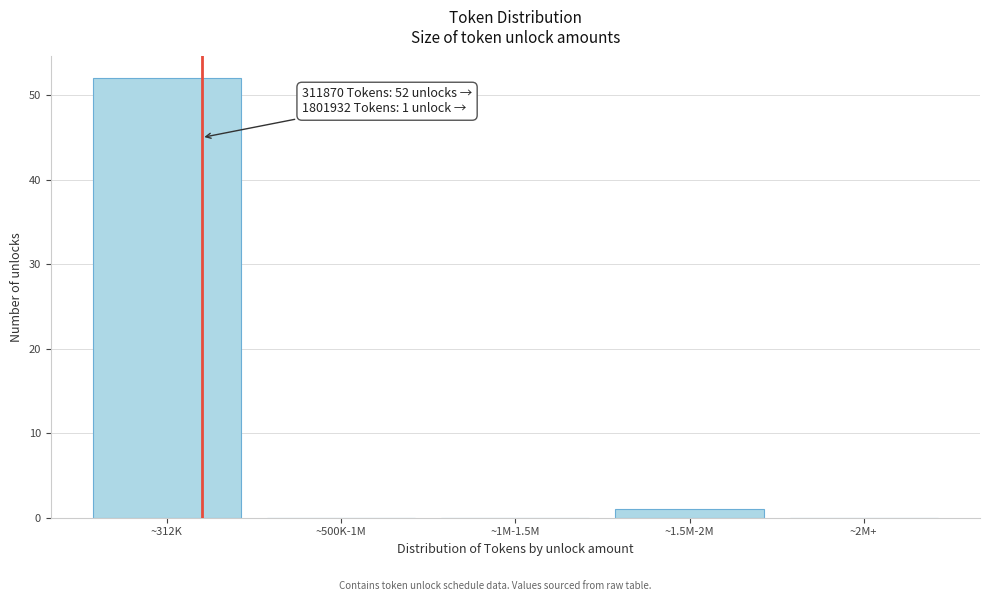

Reading right to left, list all the values displayed in this chart.

~2M+=0	~1.5M-2M=1	~1M-1.5M=0	~500K-1M=0	~312K=52